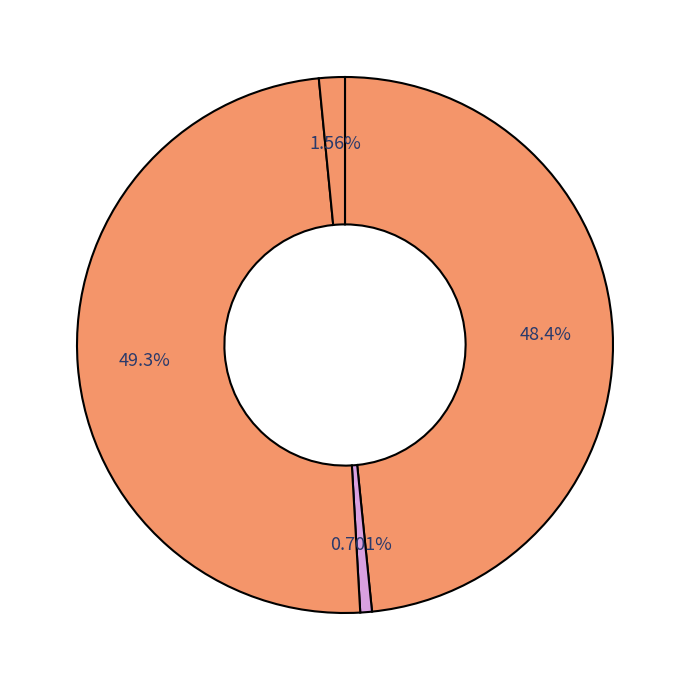

To the nearest percent, what is the difference between the largest and smallest slice percentages?

49%